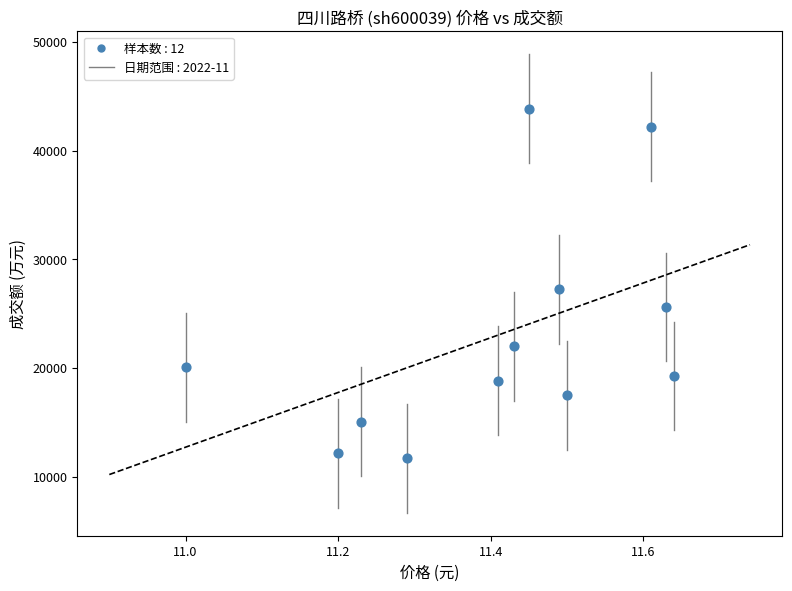

What is the average Y value?

22956